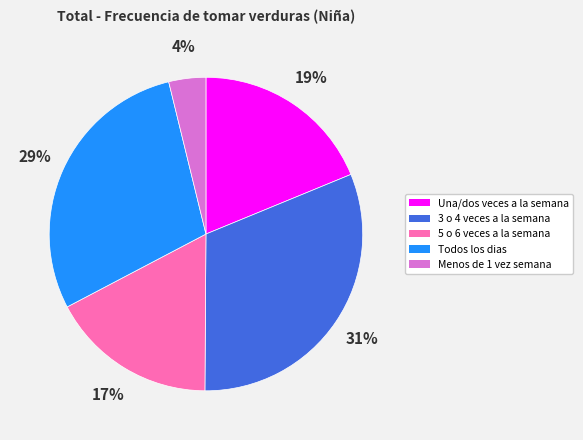

True or false: 5 o 6 veces a la semana accounts for 7% of the total.

False